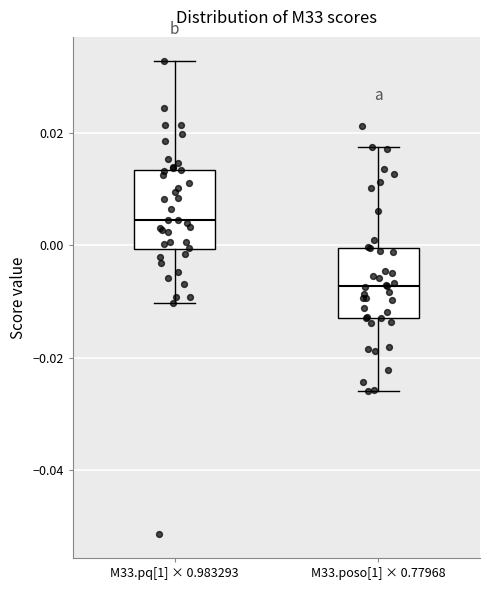

Which box has the lowest median line?

M33.poso[1] × 0.77968